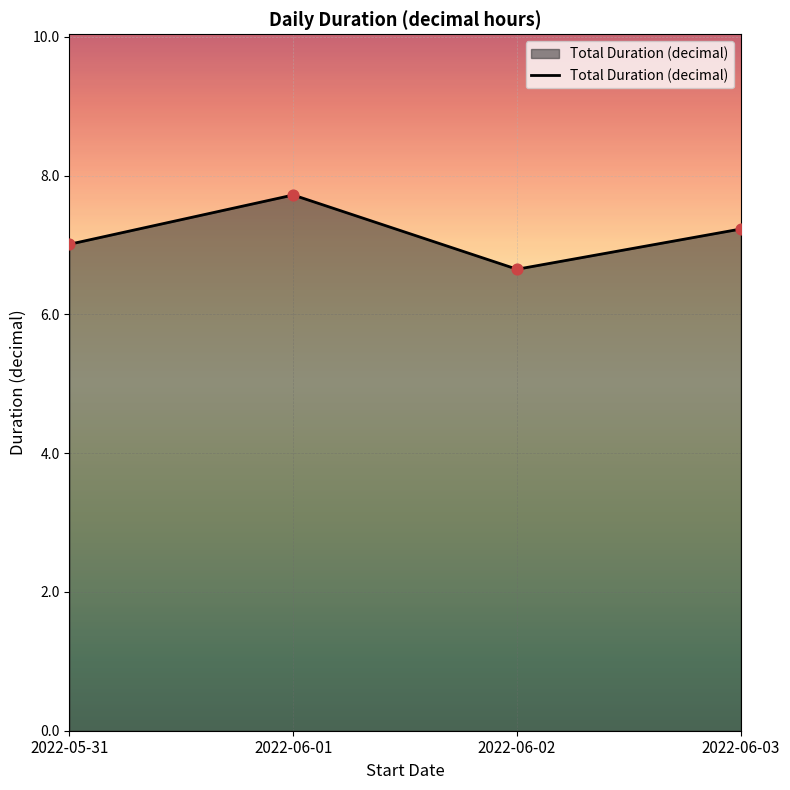

What is the ratio of the value at 2022-06-01 to the value at 2022-06-03?

1.1